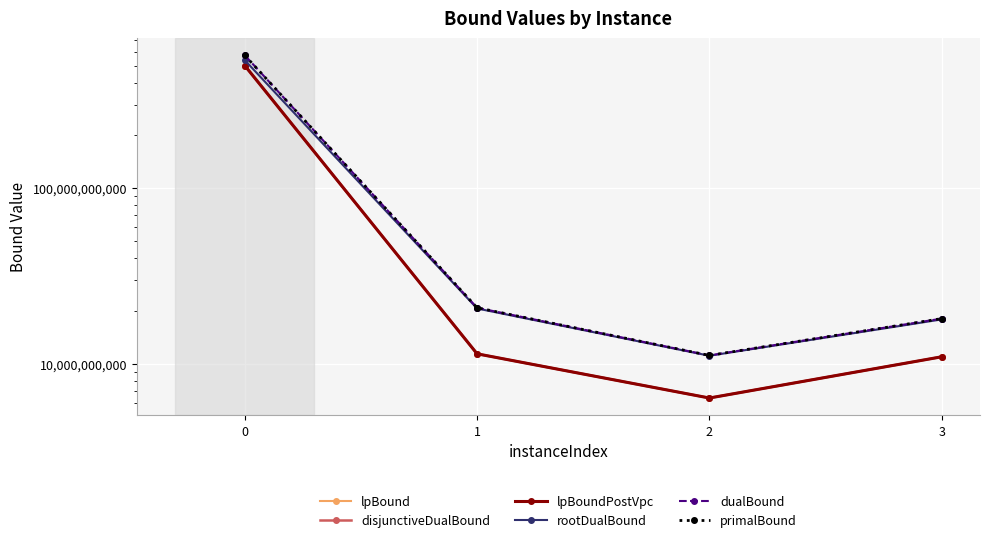

What are all the series names shown in the legend?

lpBound, disjunctiveDualBound, lpBoundPostVpc, rootDualBound, dualBound, primalBound